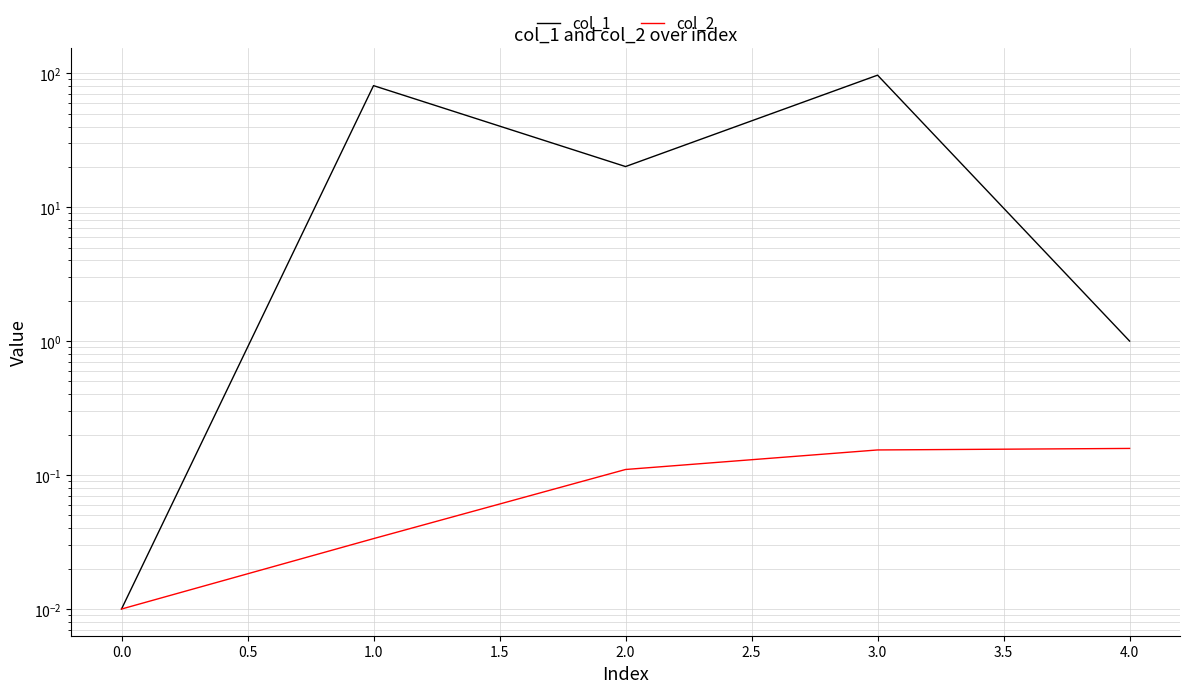

Reading left to right, what are all the values shown in this chart?

col_1: 0.0	80.8	20.1	96.7	1.0
col_2: 0.0	0.0	0.1	0.2	0.2